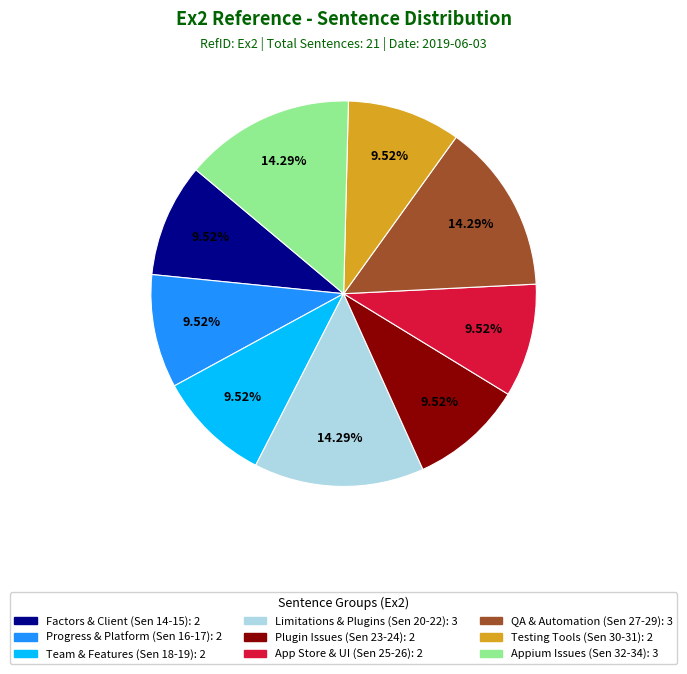

Does any single category account for the majority?

No